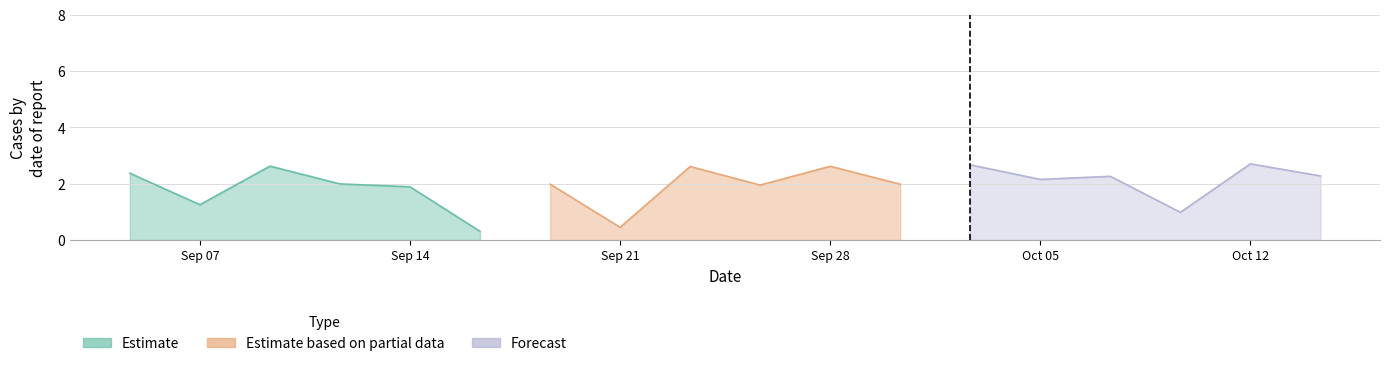

List the series in order of their peak value, highest first.

Forecast, Estimate, Estimate based on partial data